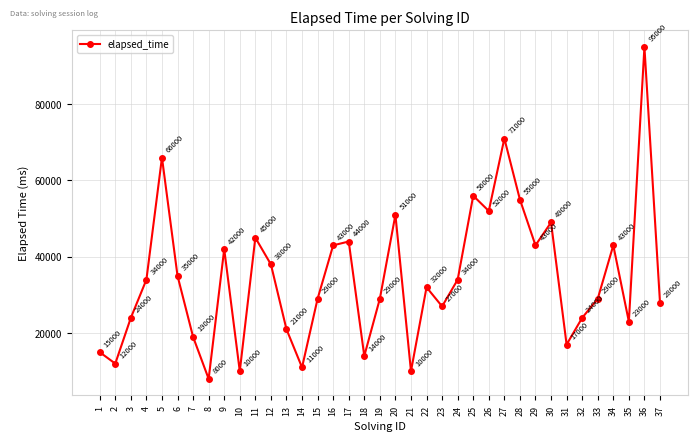

Where does the data first go above 32000?

4